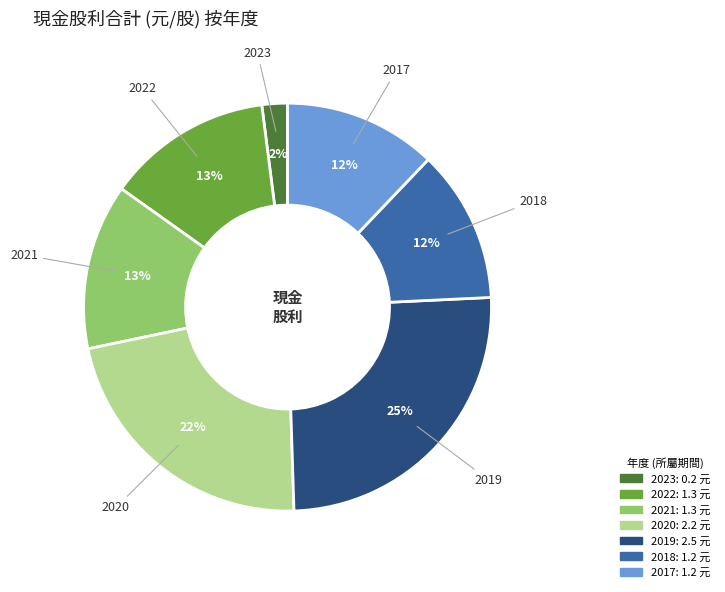

Is it true that 2017 is 12% of the pie?

True